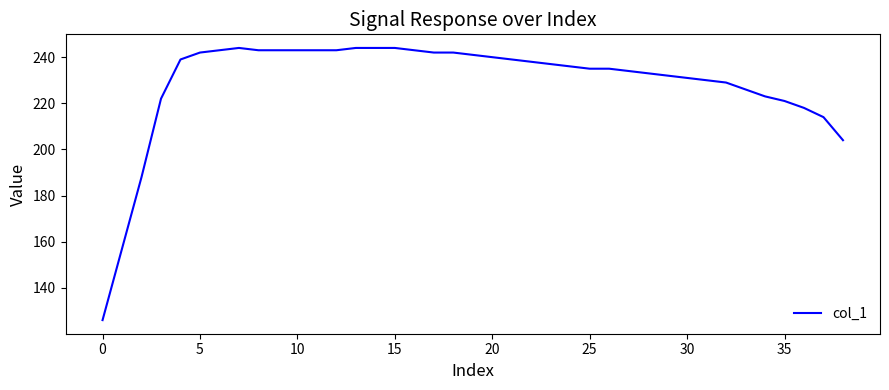

What is the maximum value shown in the chart?

244